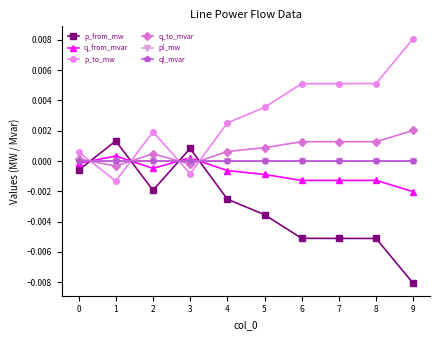

True or false: p_from_mw has a value of -0.0 at 9.

True